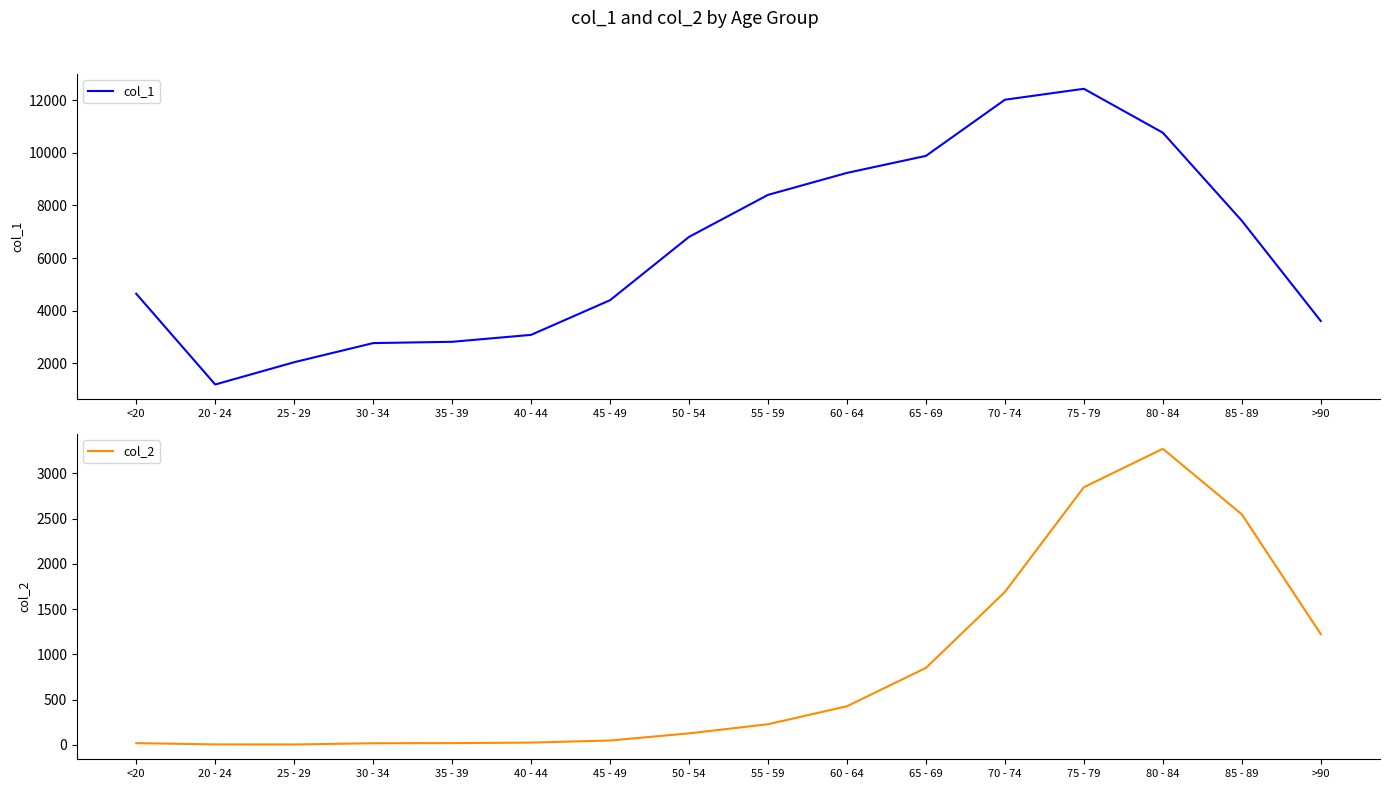

How many interior local peaks does the col_1 series have?

1